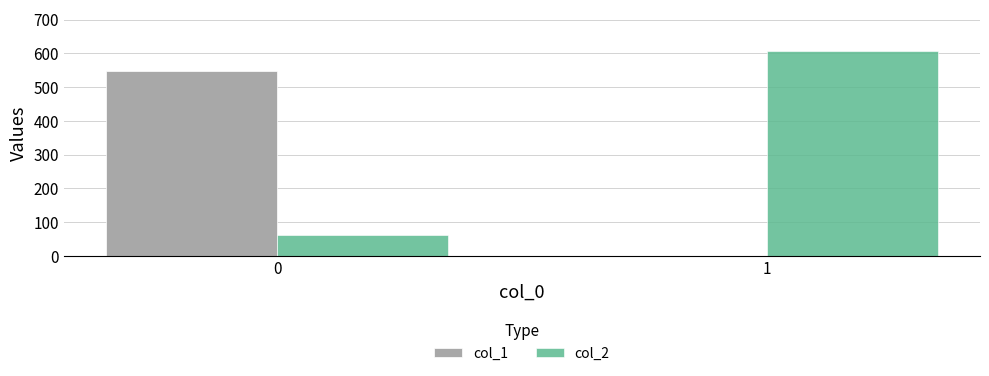

Are the bars horizontal?

No